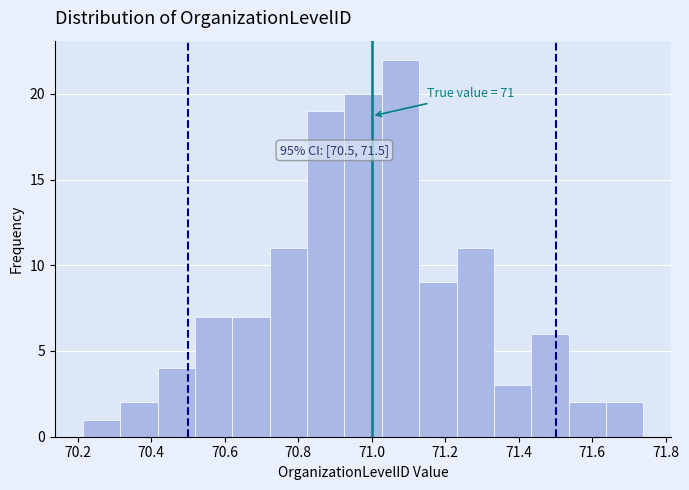

Over which range of the x-axis is the bar tallest?

71.02 to 71.12